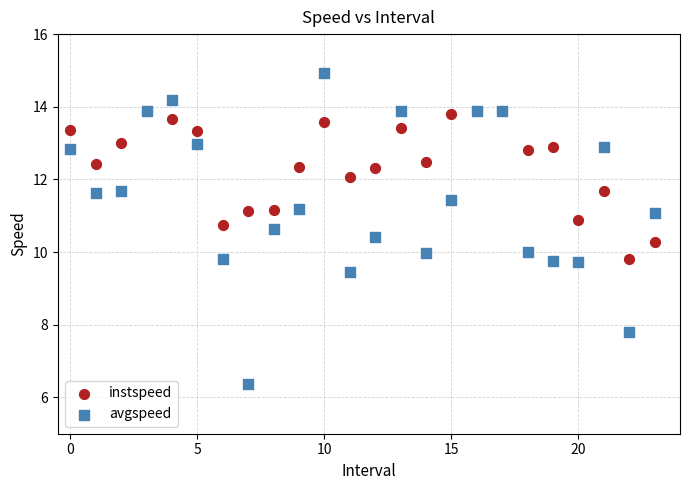

Which series contains the lowest Y value?

avgspeed